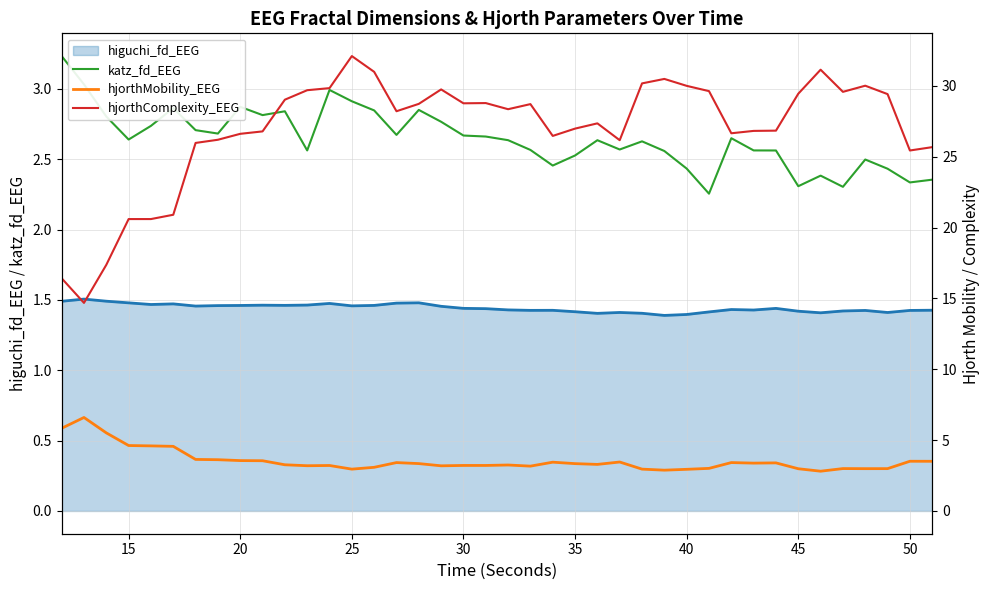

Reading left to right, list all the values displayed in this chart.

higuchi_fd_EEG: 1.5	1.5	1.5	1.5	1.5	1.5	1.5	1.5	1.5	1.5	1.5	1.5	1.5	1.5	1.5	1.5	1.5	1.5	1.4	1.4	1.4	1.4	1.4	1.4	1.4	1.4	1.4	1.4	1.4	1.4	1.4	1.4	1.4	1.4	1.4	1.4	1.4	1.4	1.4	1.4
katz_fd_EEG: 3.2	3.0	2.8	2.6	2.7	2.9	2.7	2.7	2.9	2.8	2.8	2.6	3.0	2.9	2.8	2.7	2.9	2.8	2.7	2.7	2.6	2.6	2.5	2.5	2.6	2.6	2.6	2.6	2.4	2.3	2.6	2.6	2.6	2.3	2.4	2.3	2.5	2.4	2.3	2.4
hjorthMobility_EEG: 5.8	6.6	5.5	4.6	4.6	4.6	3.6	3.6	3.6	3.5	3.3	3.2	3.2	3.0	3.1	3.4	3.3	3.2	3.2	3.2	3.2	3.2	3.4	3.3	3.3	3.5	3.0	2.9	2.9	3.0	3.4	3.4	3.4	3.0	2.8	3.0	3.0	3.0	3.5	3.5
hjorthComplexity_EEG: 16.4	14.7	17.4	20.6	20.6	20.9	26.0	26.2	26.6	26.8	29.0	29.7	29.8	32.1	31.0	28.2	28.7	29.7	28.8	28.8	28.4	28.7	26.5	27.0	27.4	26.2	30.2	30.5	30.0	29.6	26.7	26.8	26.8	29.4	31.1	29.6	30.0	29.4	25.4	25.7